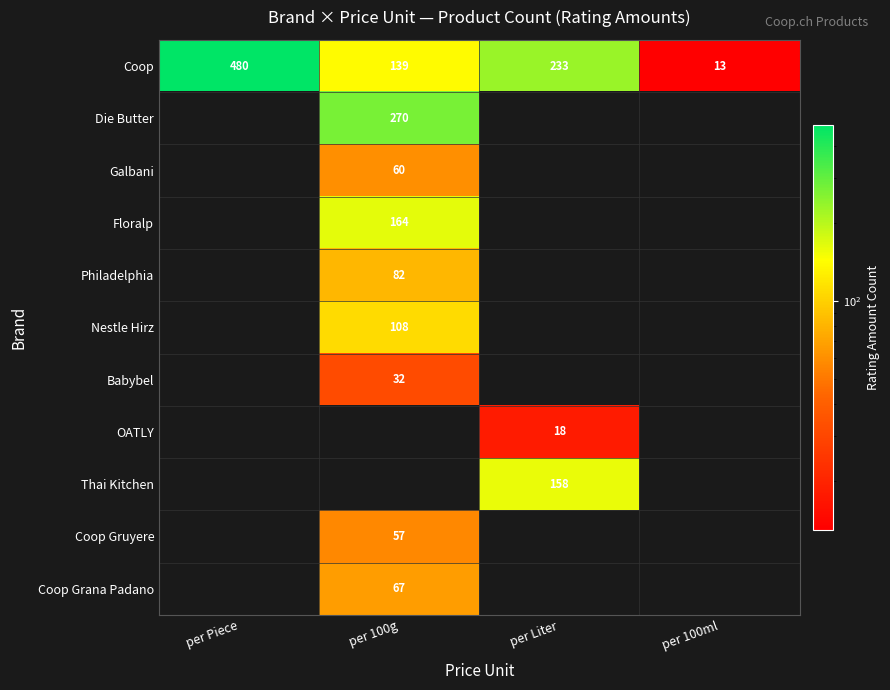

How many series are shown in this chart?

11